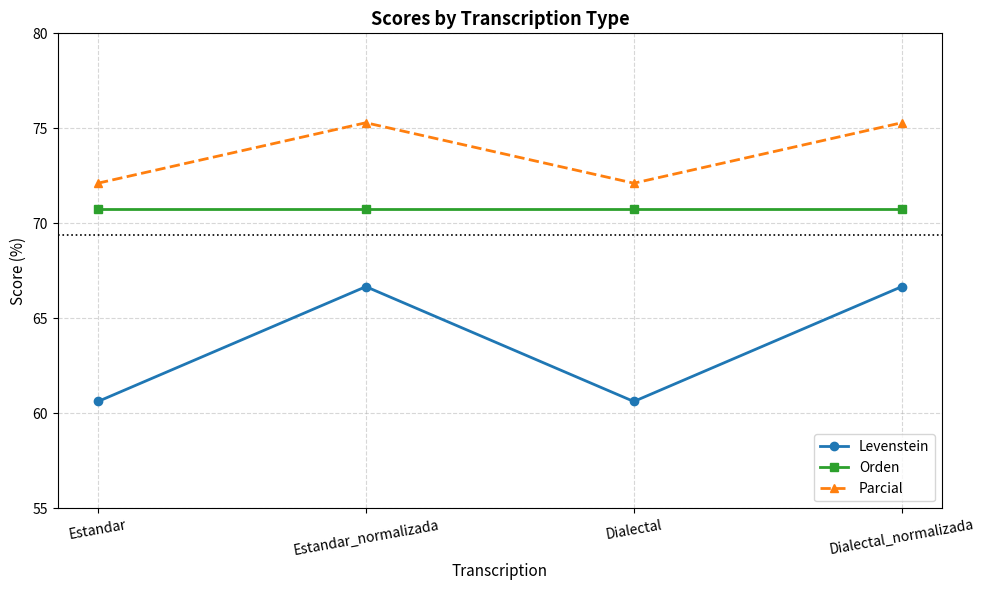

List the series in order of their overall mean, highest first.

Parcial, Orden, Levenstein